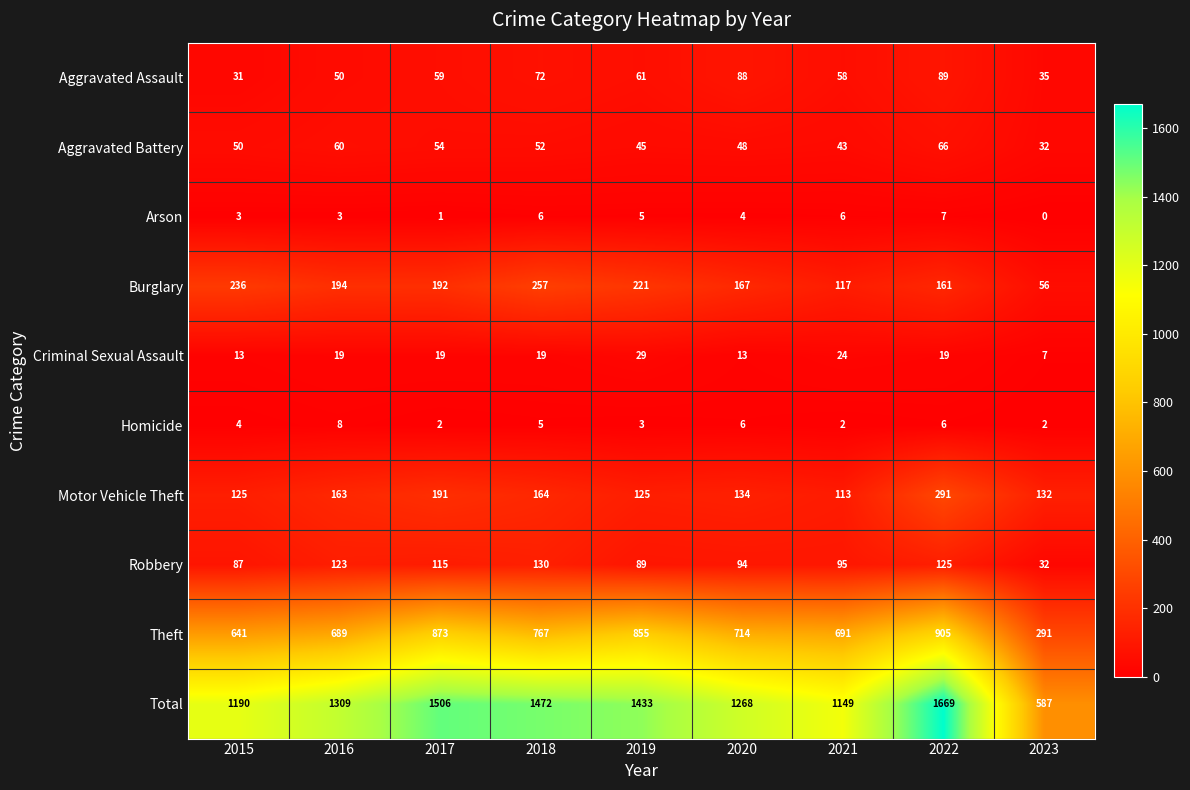

The Aggravated Battery series shows 35 at 2022. True or false?

False